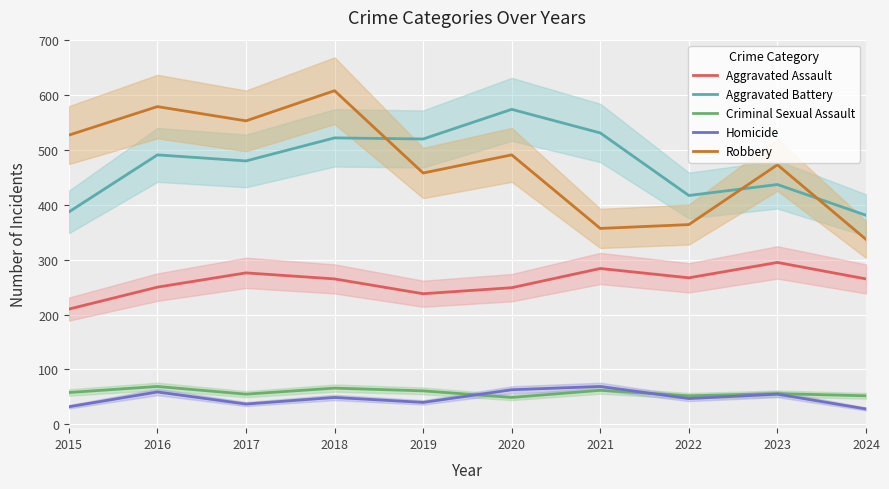

At which label does Aggravated Battery reach its peak?

2020